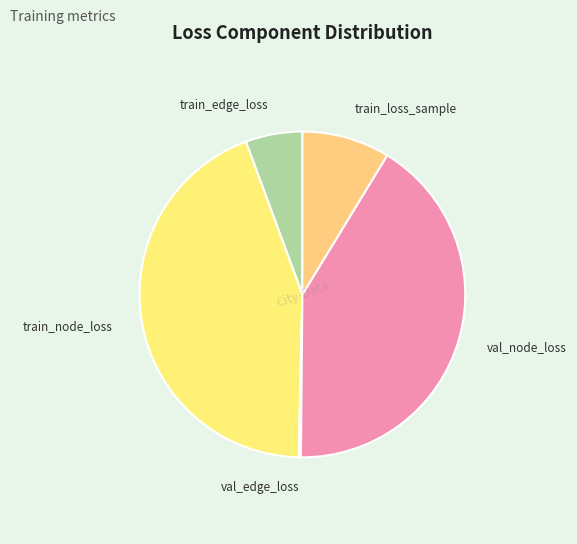

The train_edge_loss slice represents 1% of the pie. True or false?

False